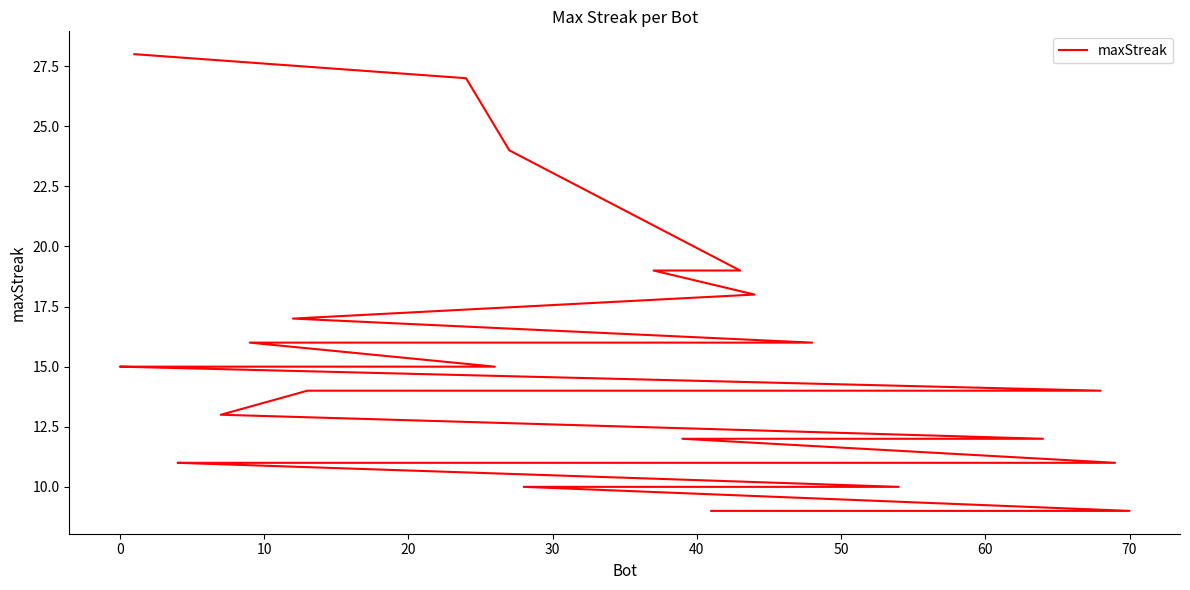

The chart shows a value of 10 at 60. True or false?

False